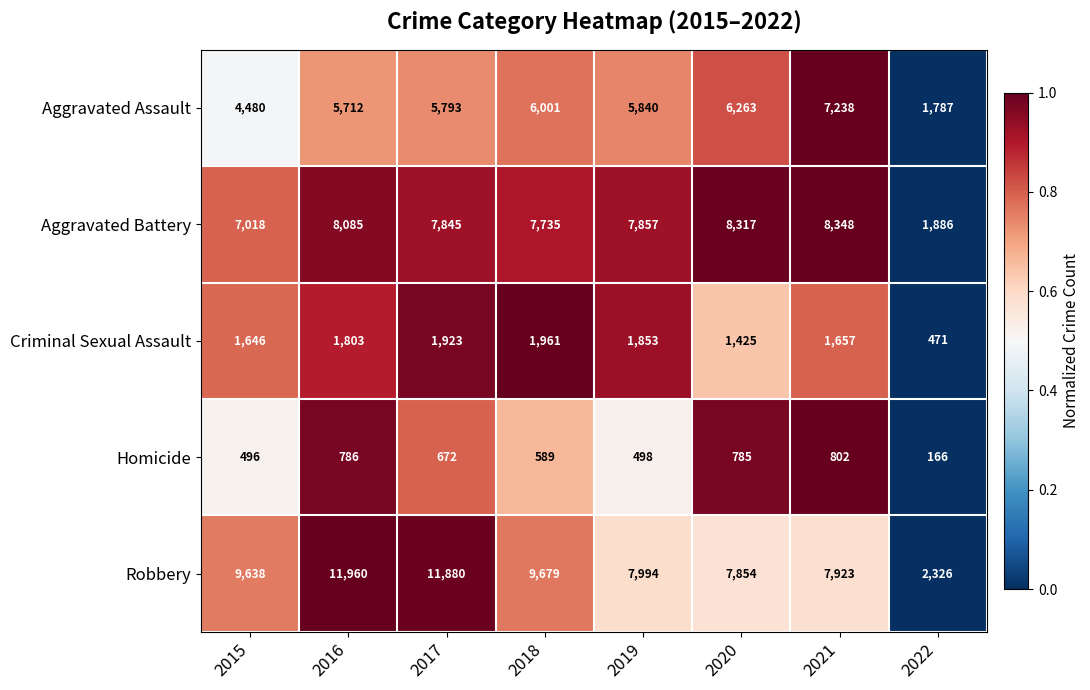

How many categories are shown in the chart?

8